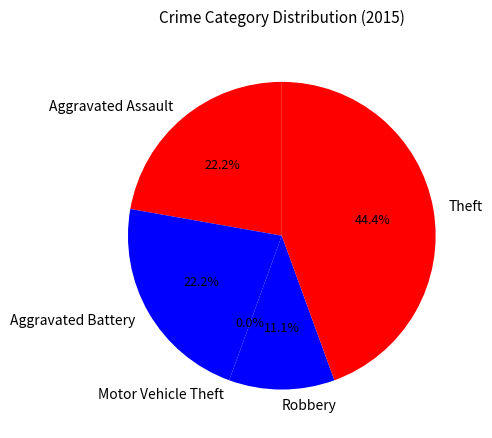

What is the change in value from Aggravated Battery to Theft?

+2